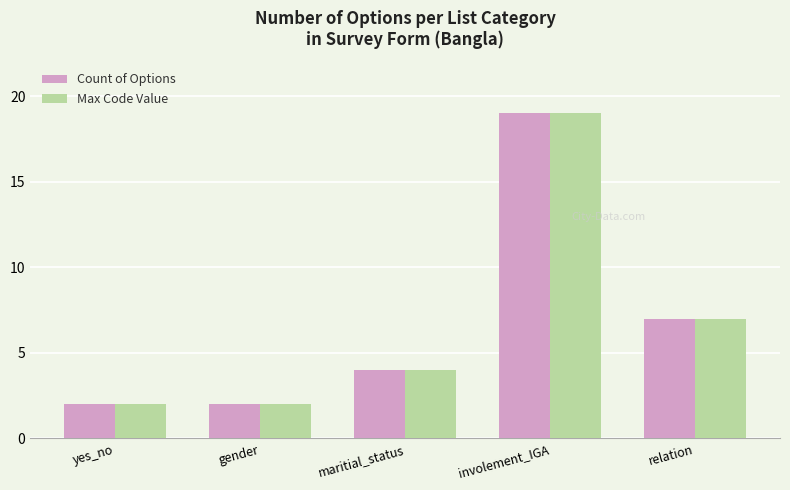

How many Count of Options values are between 2 and 7?

4